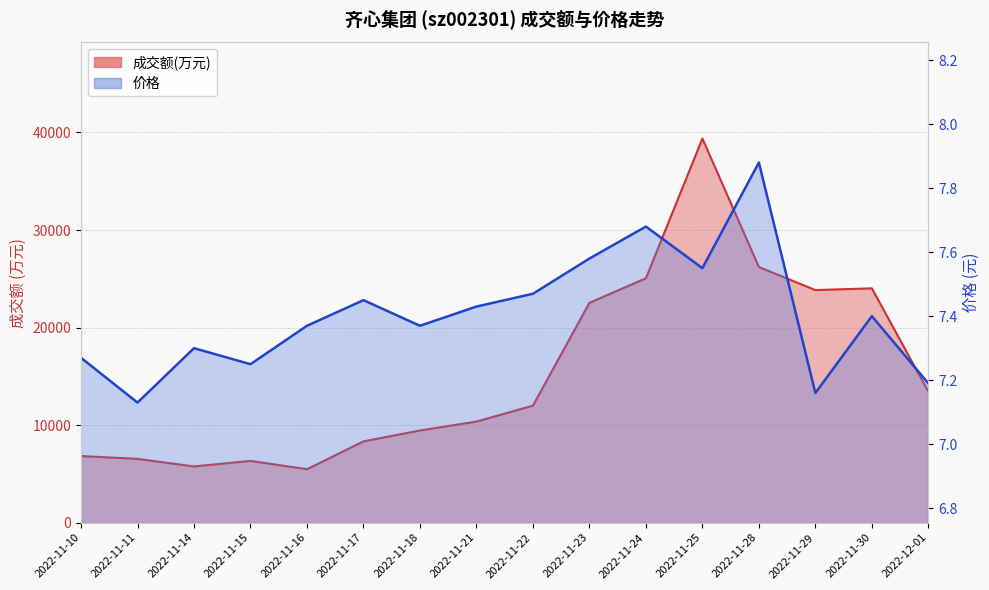

Reading left to right, extract all data points from this chart.

成交额(万元): 6829.0	6538.0	5761.0	6330.0	5481.0	8329.0	9450.0	10360.0	11997.0	22536.0	25055.0	39379.0	26209.0	23843.0	24020.0	13430.0
价格: 7.3	7.1	7.3	7.2	7.4	7.5	7.4	7.4	7.5	7.6	7.7	7.5	7.9	7.2	7.4	7.2